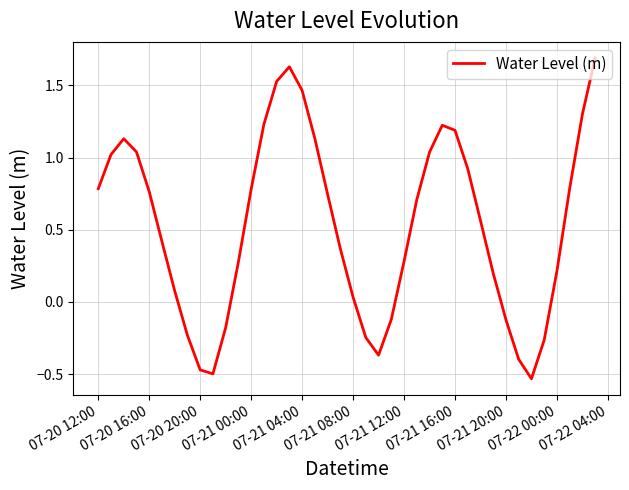

What is the greatest value displayed?

1.7